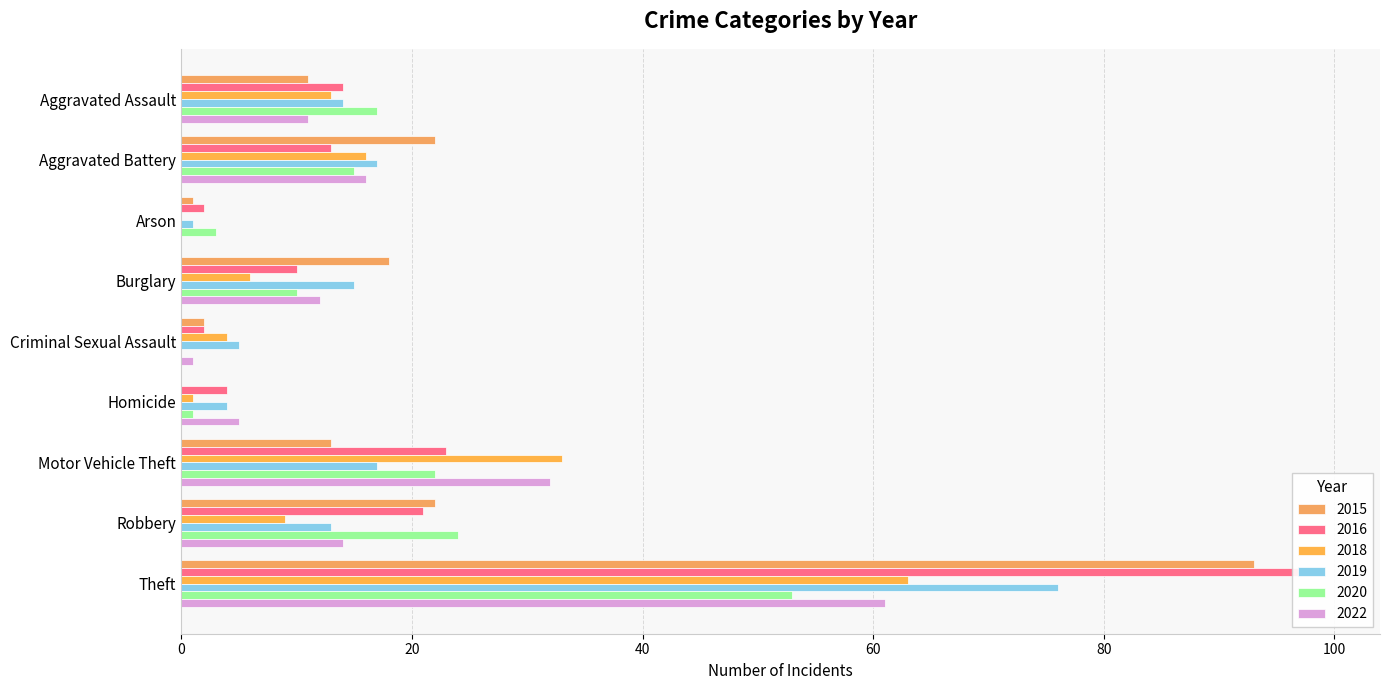

Read the 2018 value at Criminal Sexual Assault, to the nearest 5.

5